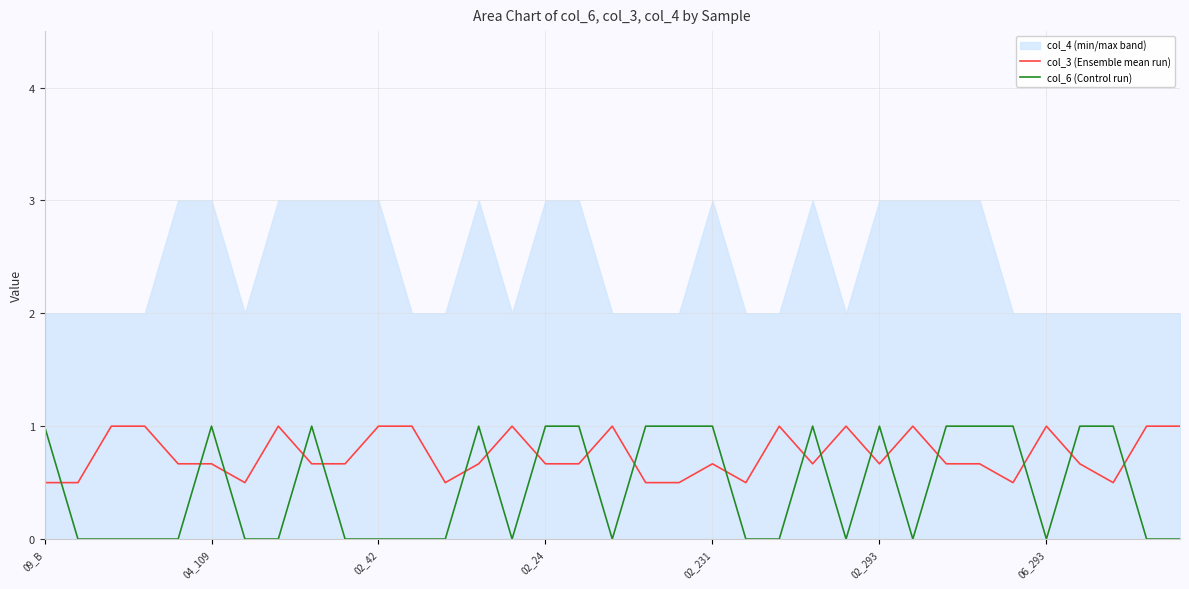

What is the value of the col_3 (Ensemble mean run) point at the 6th from the left?

0.7